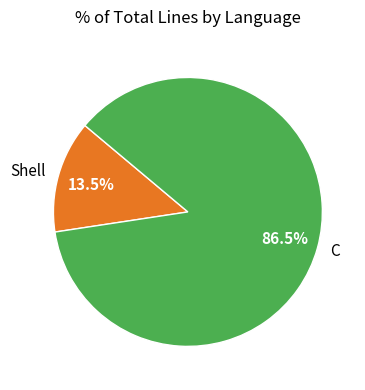

Combined, do Shell and C account for over 50%?

Yes